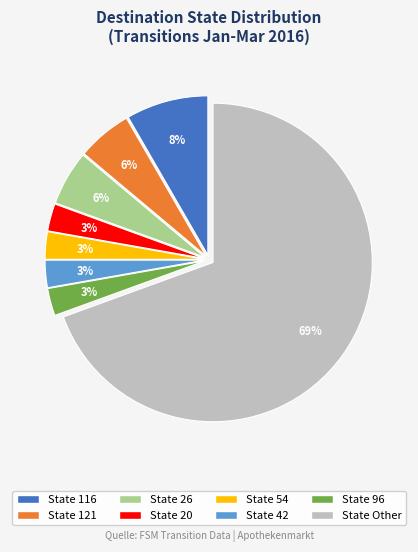

Is there a majority slice in this chart?

Yes